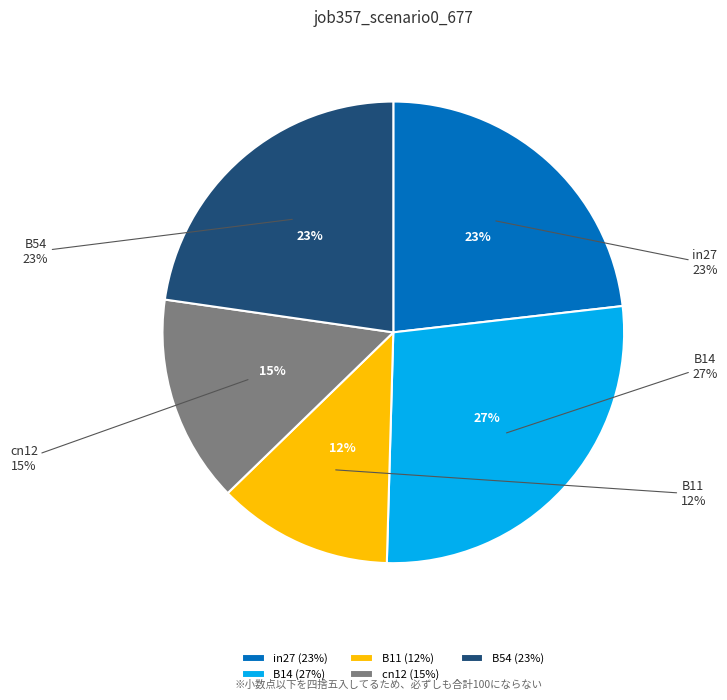

Is it true that B11 is 26% of the pie?

False